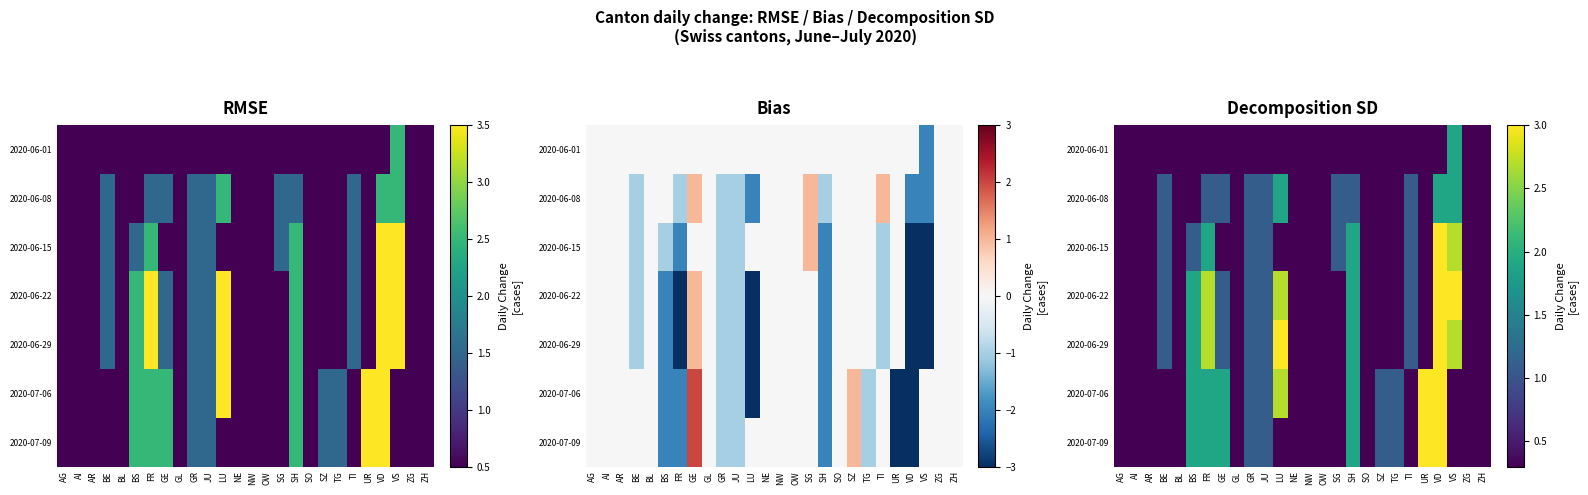

The 2020-06-08 series shows 1.1 at GE. True or false?

True